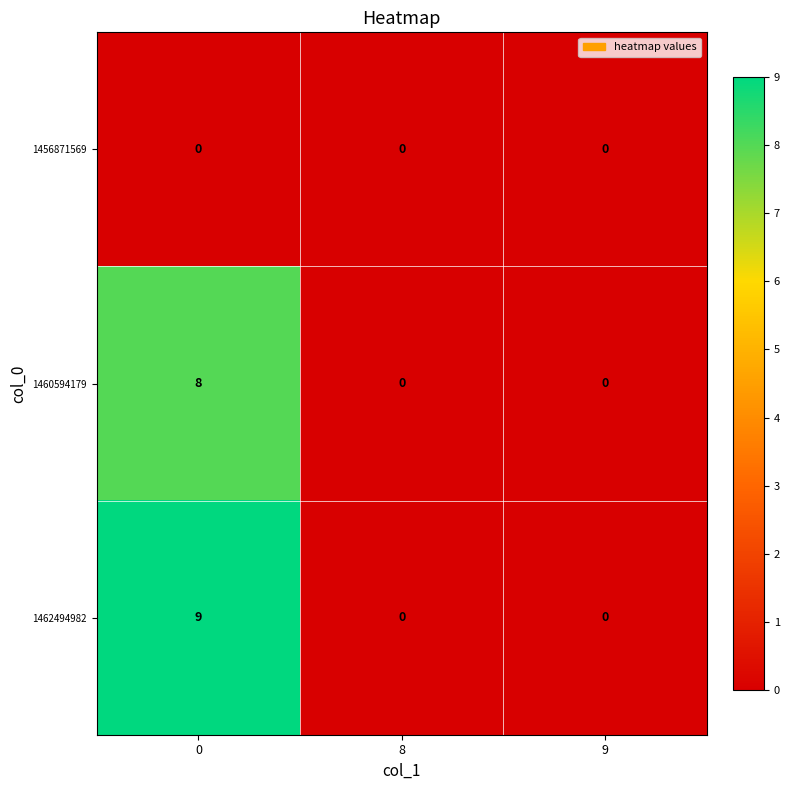

What is the greatest value displayed?

9